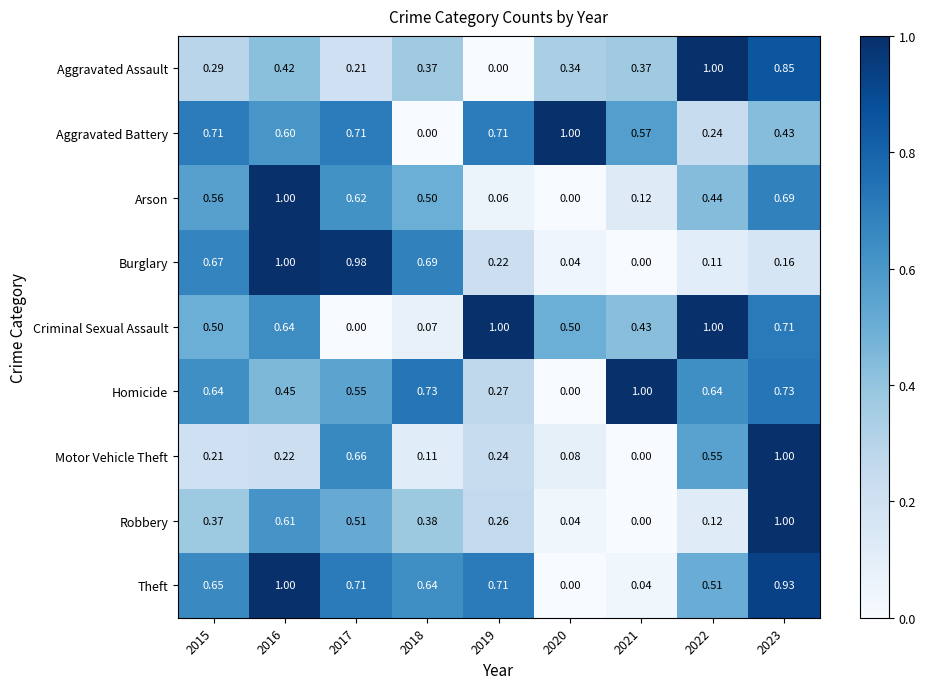

Which series has the largest total across all categories?

Theft